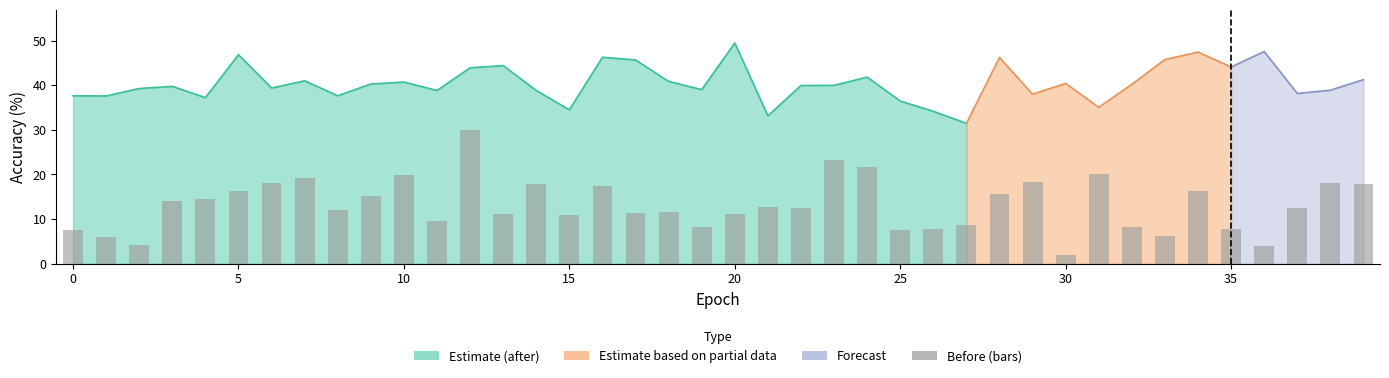

Reading left to right, list all the values displayed in this chart.

7.6	6.0	4.1	14.0	14.5	16.2	18.0	19.1	12.1	15.2	19.9	9.6	30.0	11.2	17.8	11.0	17.5	11.3	11.6	8.2	11.2	12.7	12.4	23.4	21.7	7.6	7.8	8.7	15.6	18.3	2.0	20.0	8.3	6.1	16.2	7.7	3.9	12.5	18.1	17.9